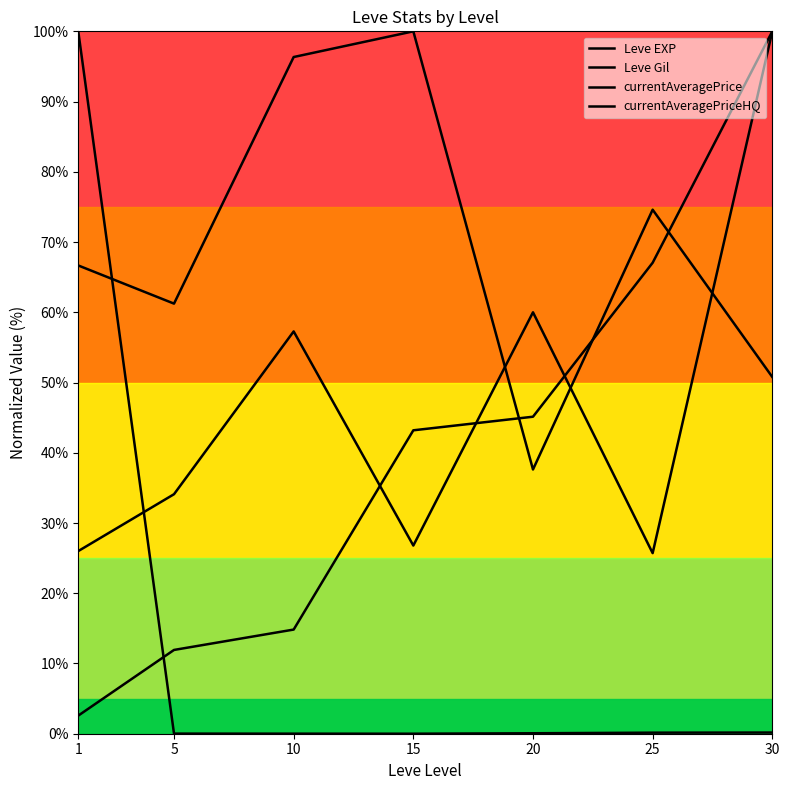

How many intersections are there between Leve EXP and Leve Gil?

3